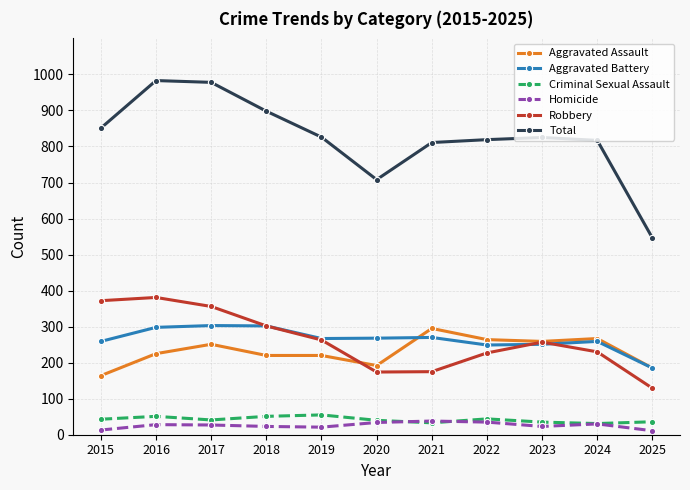

What is the lowest value of the Criminal Sexual Assault series?

31